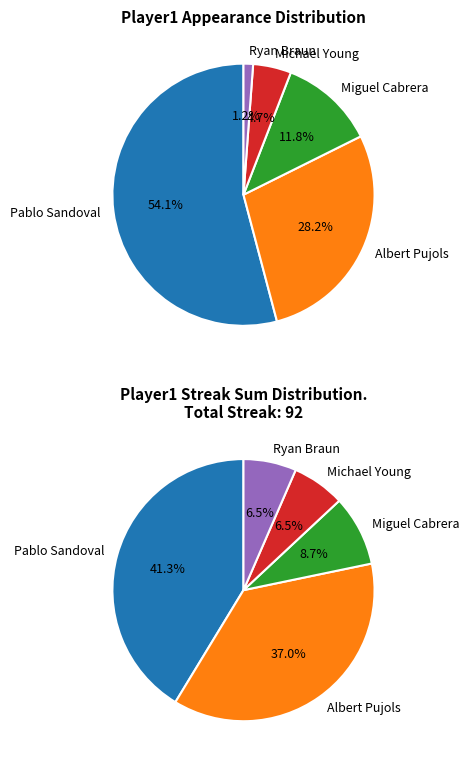

Which category has the biggest portion of the pie?

Pablo Sandoval